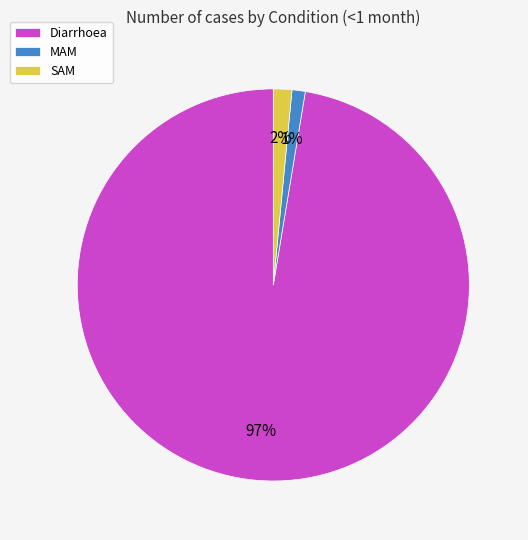

To the nearest percent, what portion does MAM represent?

1%